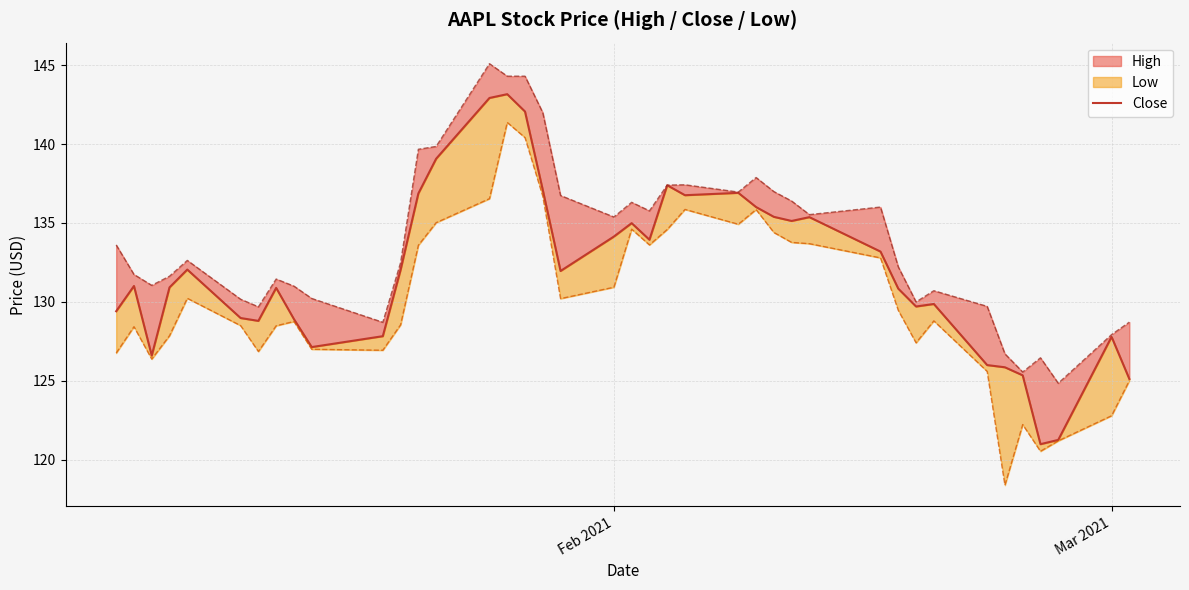

Reading left to right, extract all data points from this chart.

129.4	131.0	126.6	130.9	132.1	129.0	128.8	130.9	128.9	127.1	127.8	132.0	136.9	139.1	142.9	143.2	142.1	137.1	132.0	134.1	135.0	133.9	137.4	136.8	136.9	136.0	135.4	135.1	135.4	133.2	130.8	129.7	129.9	126.0	125.9	125.3	121.0	121.3	127.8	125.1